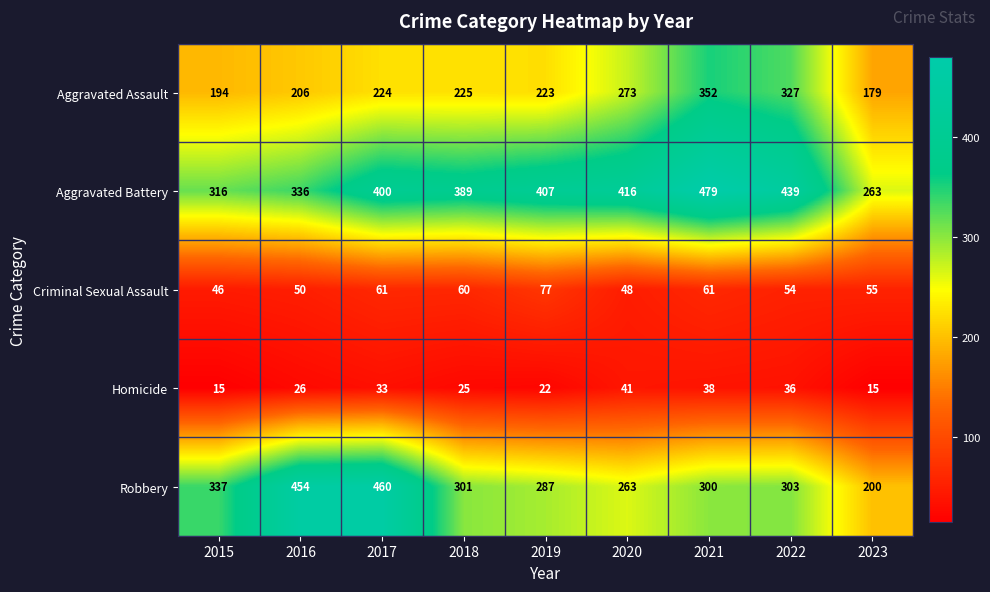

Count the number of data series in this chart.

5